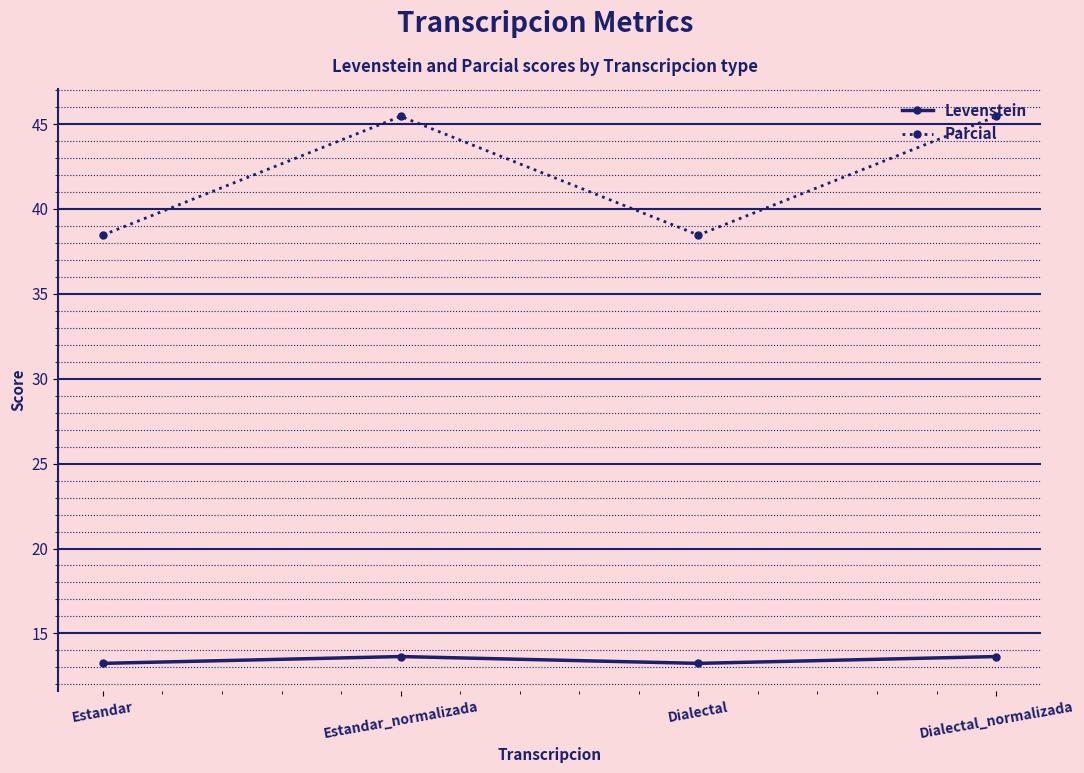

Where does the Parcial series first go above 45?

Estandar_normalizada